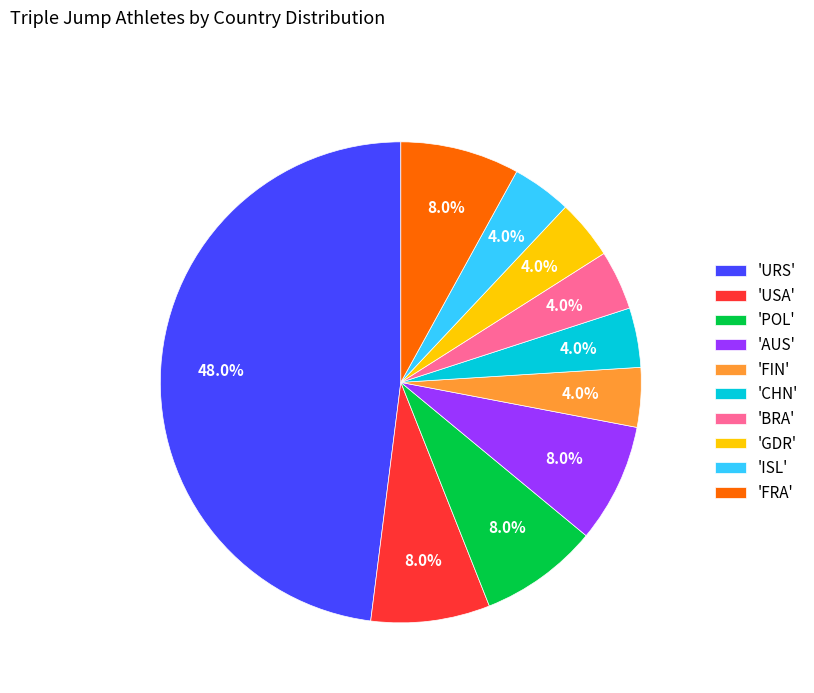

How much of the chart is everything except 'GDR'?

96.0%